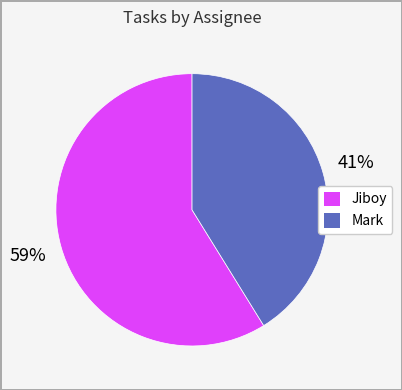

Between Mark and Jiboy, which is larger?

Jiboy